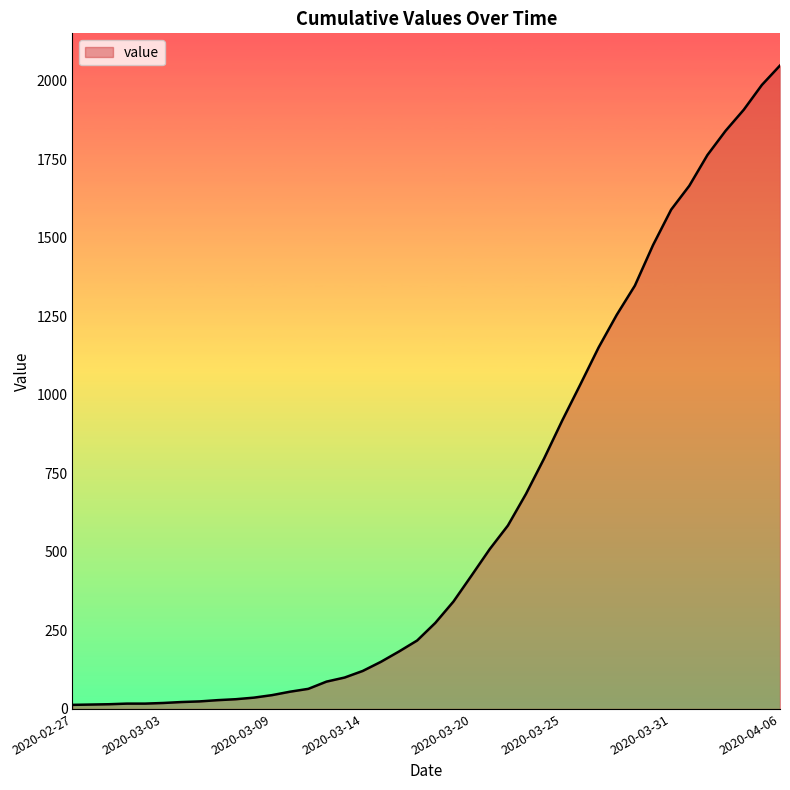

What is the difference between the maximum and minimum values?

2036